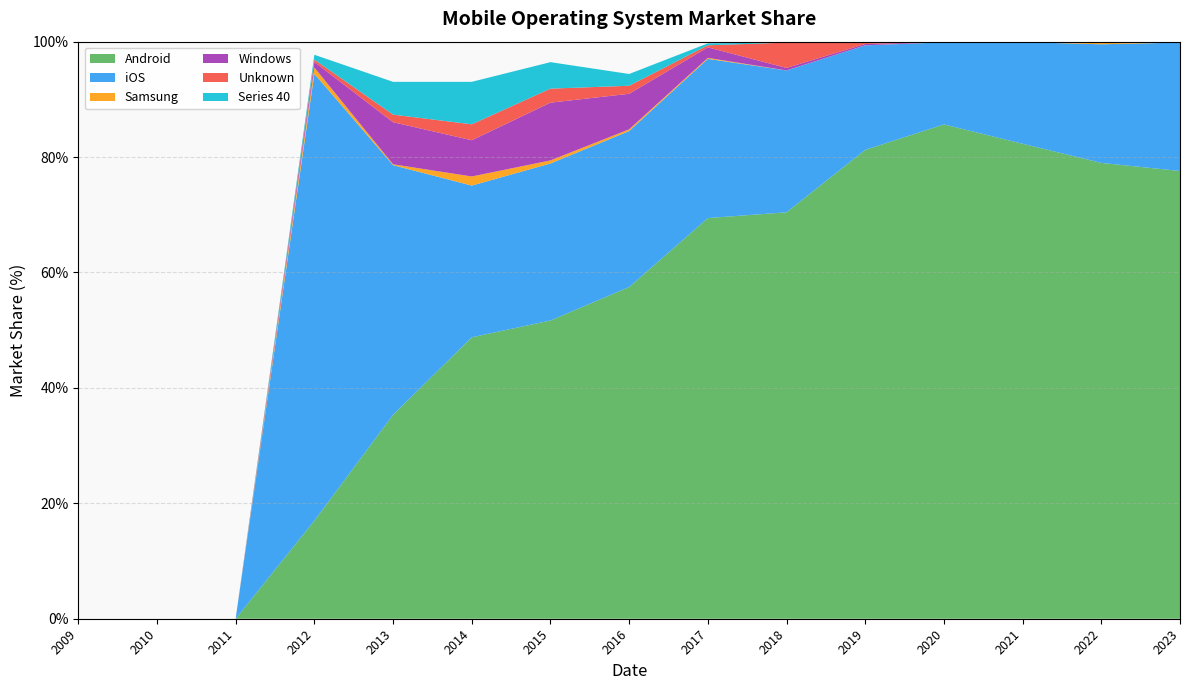

Reading left to right, transcribe all the data shown in this chart.

Android: 2009=0.0	2010=0.0	2011=0.0	2012=17.0	2013=35.3	2014=48.8	2015=51.7	2016=57.5	2017=69.4	2018=70.4	2019=81.2	2020=85.7	2021=82.3	2022=79.0	2023=77.6
iOS: 2009=0.0	2010=0.0	2011=0.0	2012=77.4	2013=43.3	2014=26.3	2015=27.2	2016=27.0	2017=27.6	2018=24.6	2019=18.1	2020=14.2	2021=17.6	2022=20.6	2023=22.2
Samsung: 2009=0.0	2010=0.0	2011=0.0	2012=1.1	2013=0.1	2014=1.6	2015=0.5	2016=0.3	2017=0.2	2018=0.0	2019=0.0	2020=0.0	2021=0.1	2022=0.4	2023=0.2
Windows: 2009=0.0	2010=0.0	2011=0.0	2012=1.0	2013=7.3	2014=6.3	2015=10.0	2016=6.2	2017=1.8	2018=0.4	2019=0.2	2020=0.0	2021=0.0	2022=0.0	2023=0.0
Unknown: 2009=0.0	2010=0.0	2011=0.0	2012=0.4	2013=1.3	2014=2.8	2015=2.4	2016=1.4	2017=0.3	2018=4.4	2019=0.4	2020=0.1	2021=0.0	2022=0.0	2023=0.0
Series 40: 2009=0.0	2010=0.0	2011=0.0	2012=0.8	2013=5.7	2014=7.4	2015=4.6	2016=2.0	2017=0.3	2018=0.0	2019=0.0	2020=0.0	2021=0.0	2022=0.0	2023=0.0